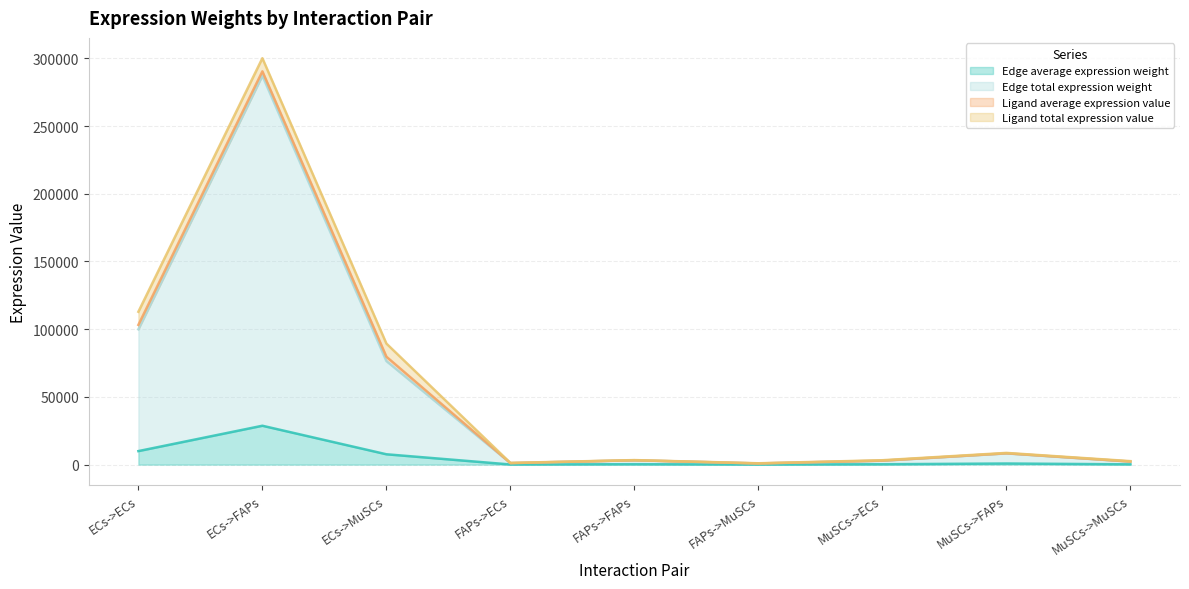

Which has a higher value, FAPs->FAPs or MuSCs->FAPs?

MuSCs->FAPs